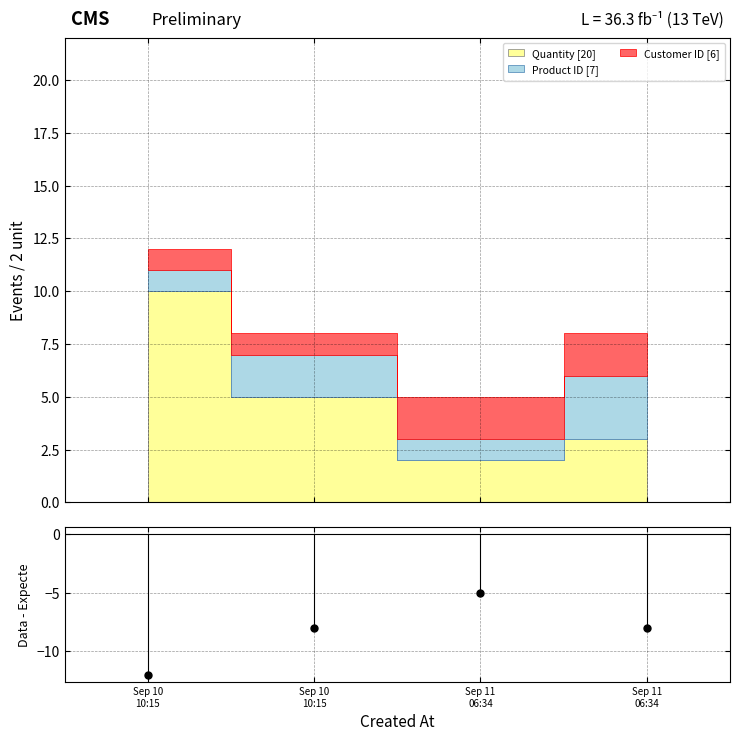

Is it true that the value at Sep 11
06:34 is -8?

True